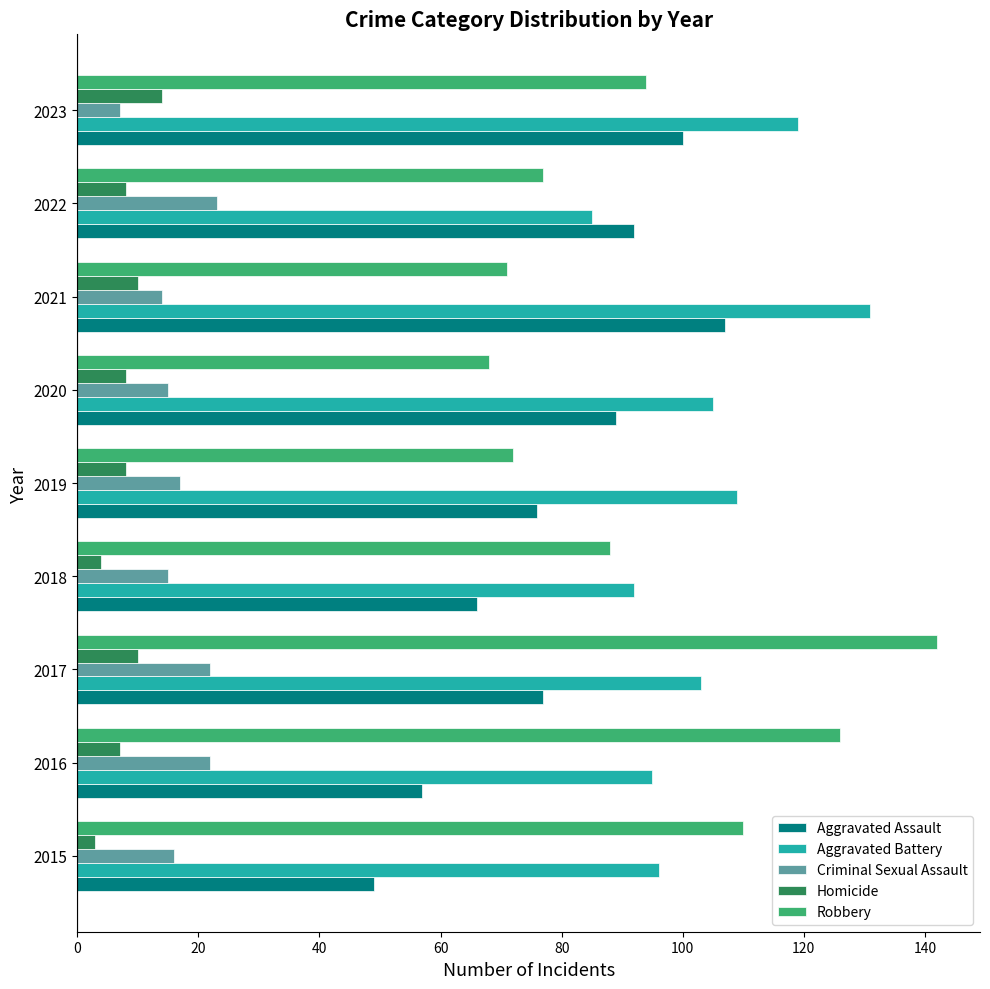

Which series has the largest total across all categories?

Aggravated Battery